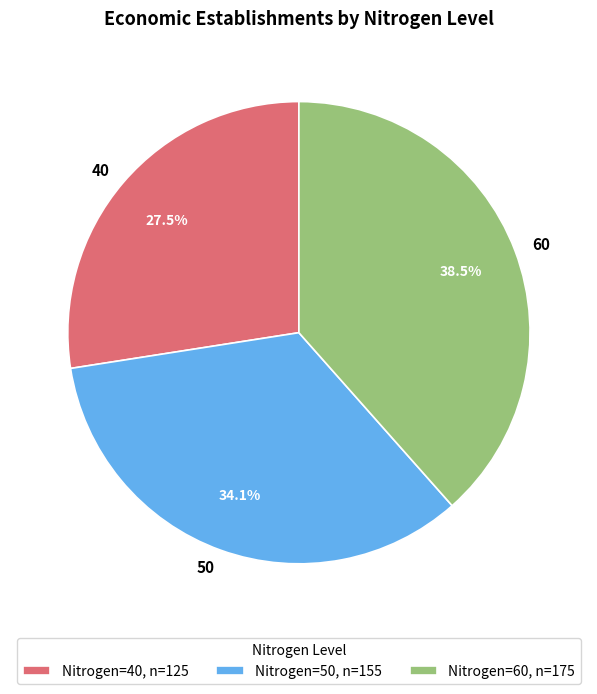

How many slices are in this pie chart?

3